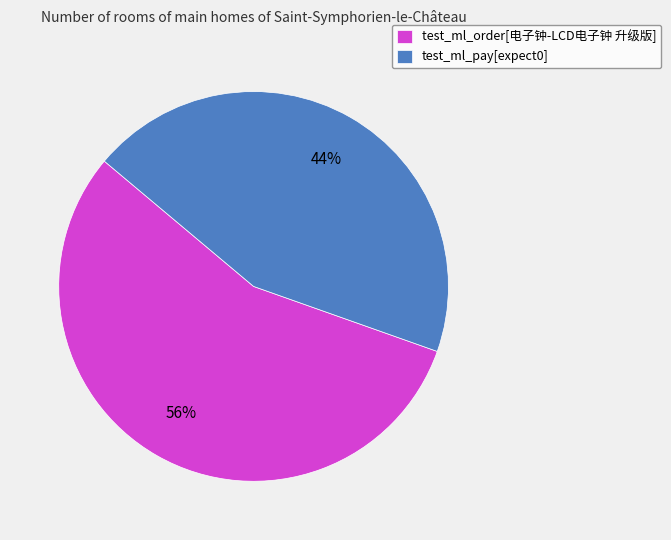

Count the number of slices in the pie.

2